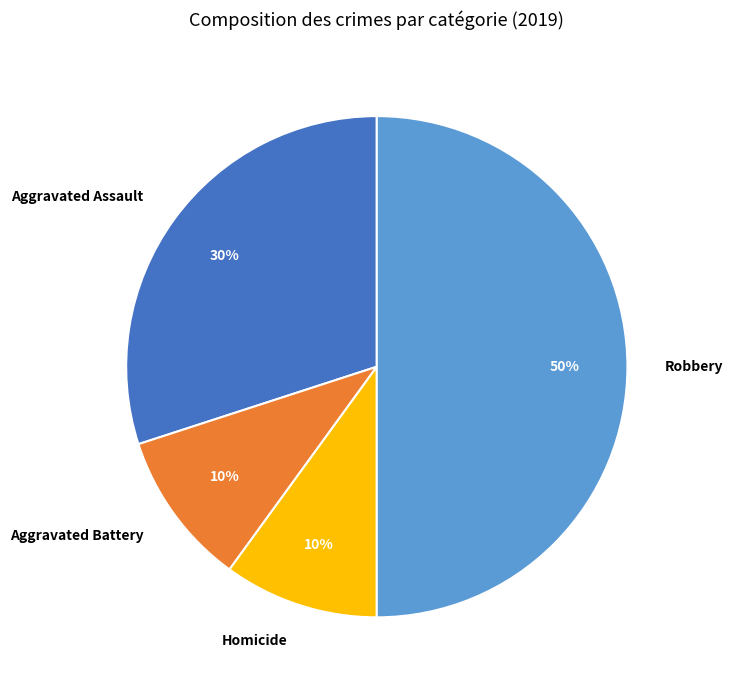

Approximately how many times larger is the value at Aggravated Assault compared to Robbery?

0.6